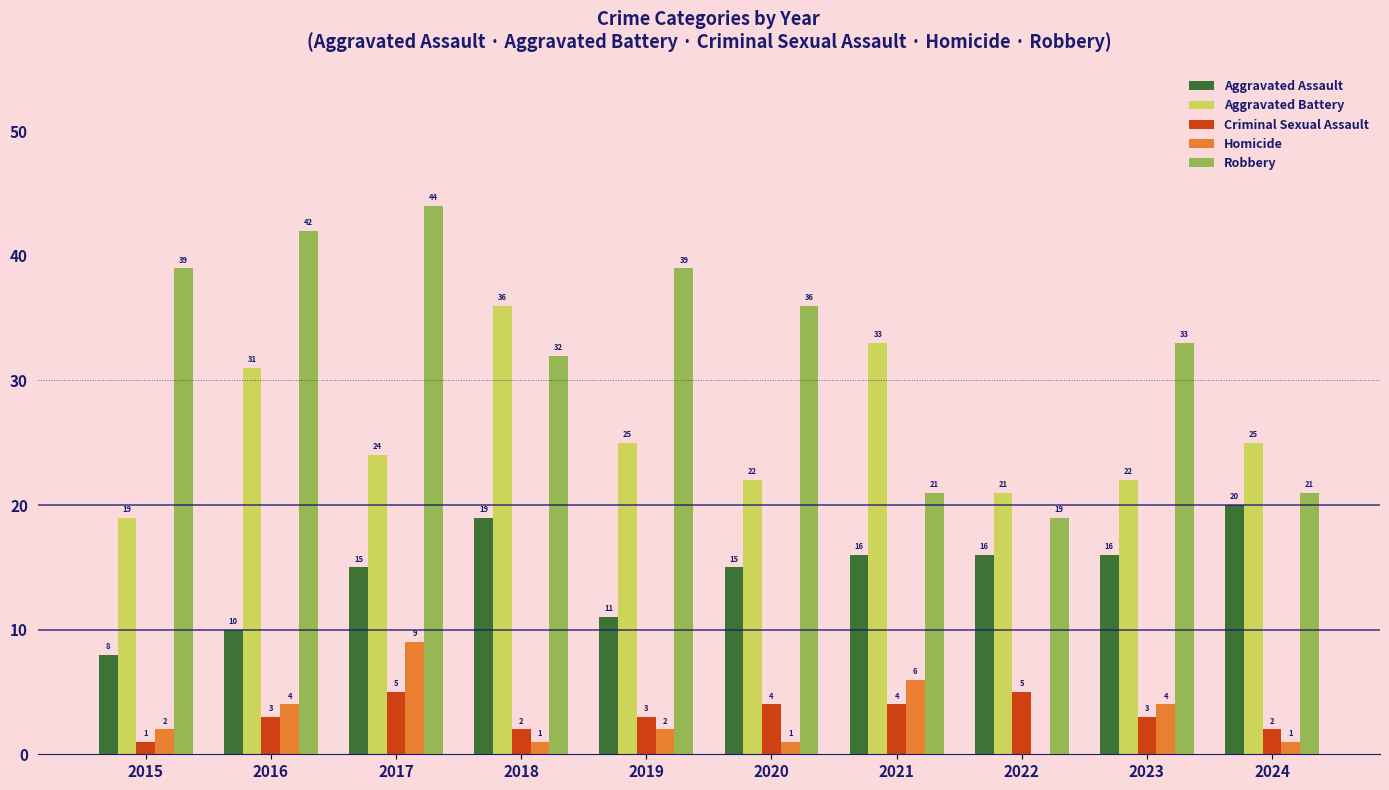

What is the sum of the Robbery values at 2022 and 2019?

58